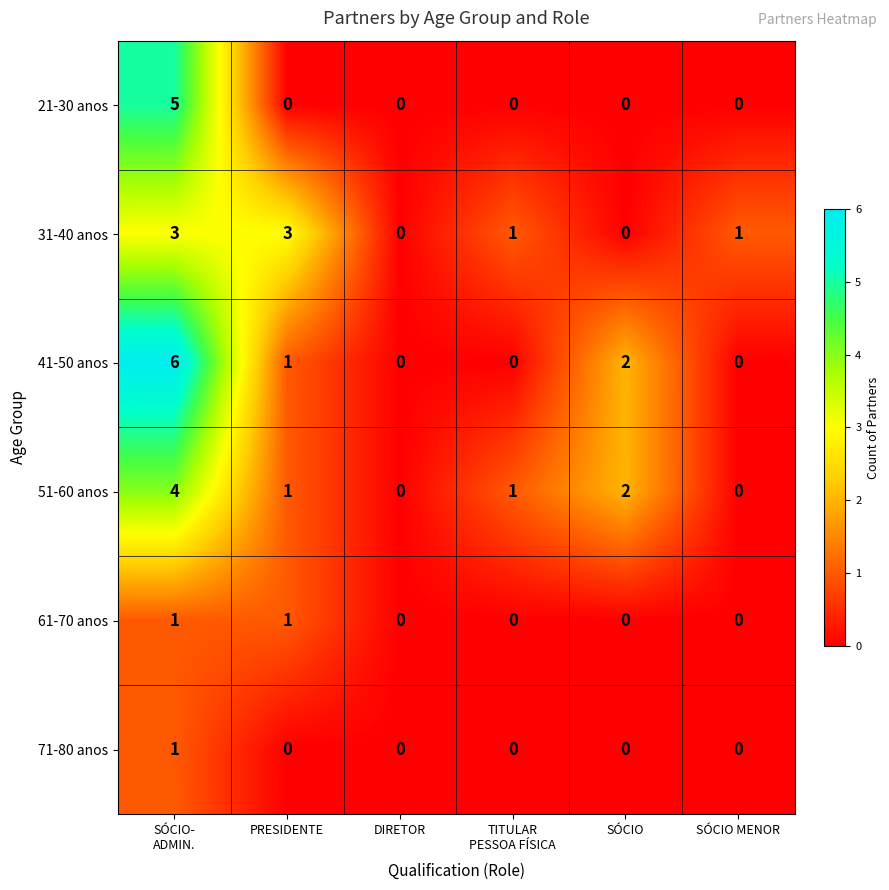

Which series has the largest range (max minus min)?

41-50 anos